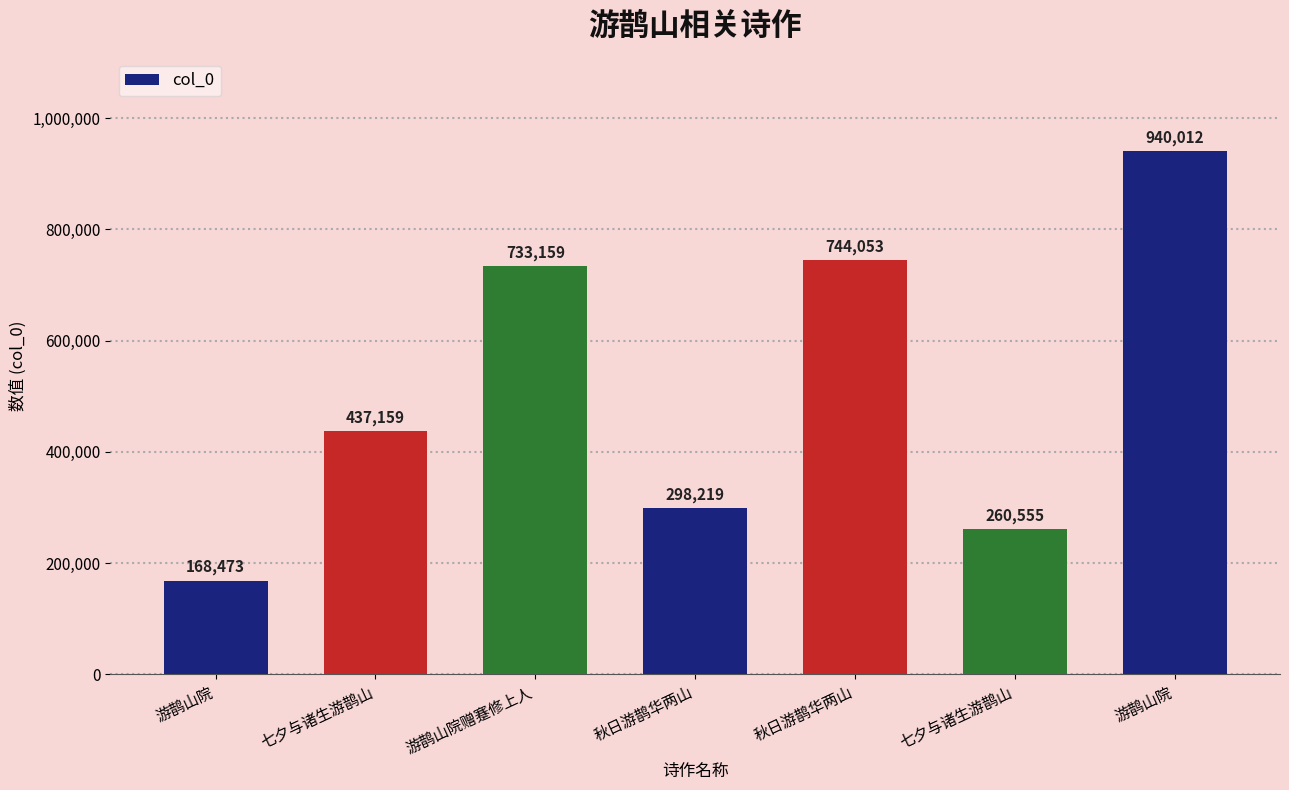

Between 七夕与诸生游鹊山 and 秋日游鹊华两山, which is larger?

秋日游鹊华两山